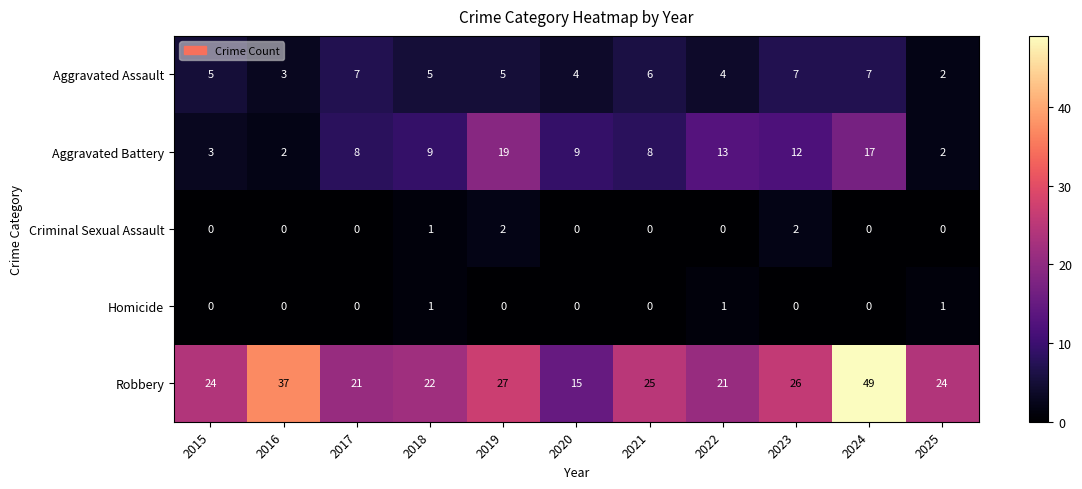

What is the difference between the Aggravated Battery values at 2020 and 2016?

7